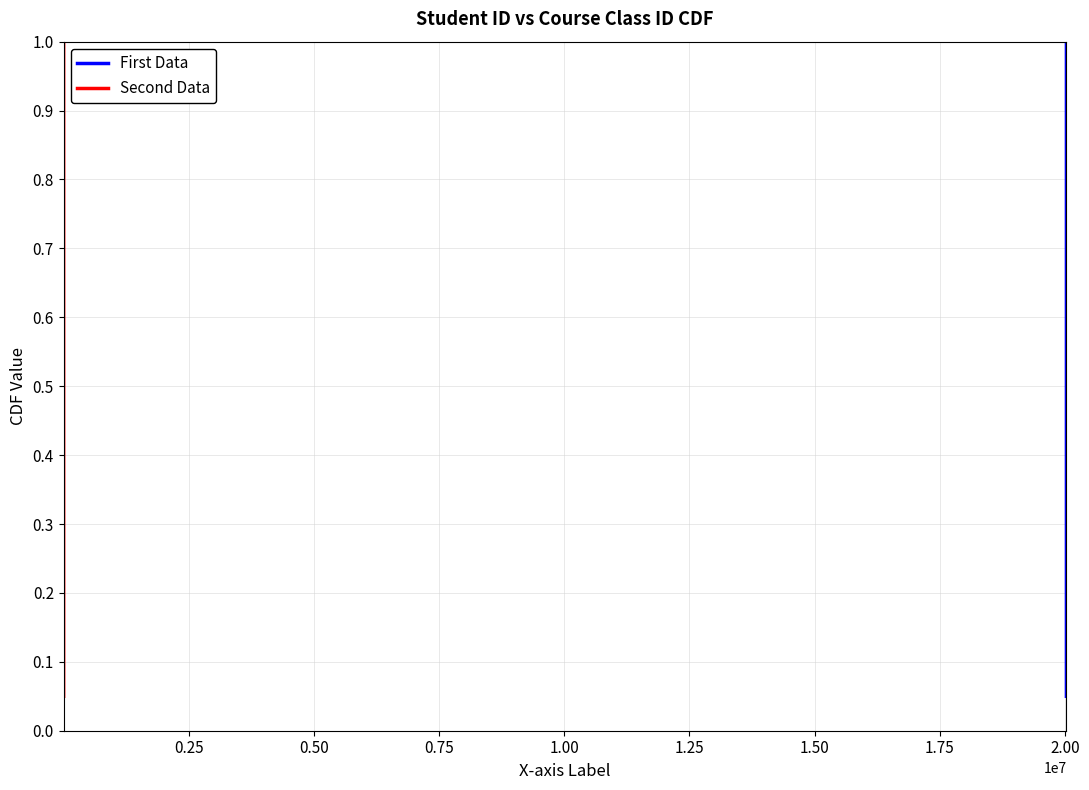

Is the value of First Data at 0.75 greater than the value of Second Data at 2.00?

No